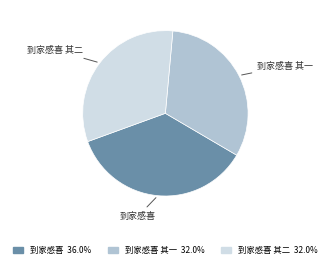

Which category has the biggest portion of the pie?

到家感喜